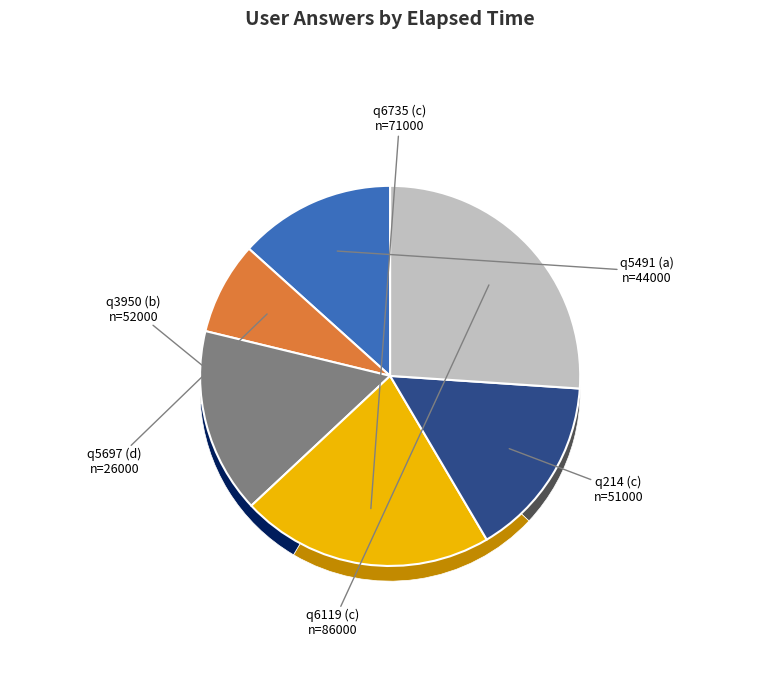

To the nearest percent, what is the combined percentage of a and b?

29%